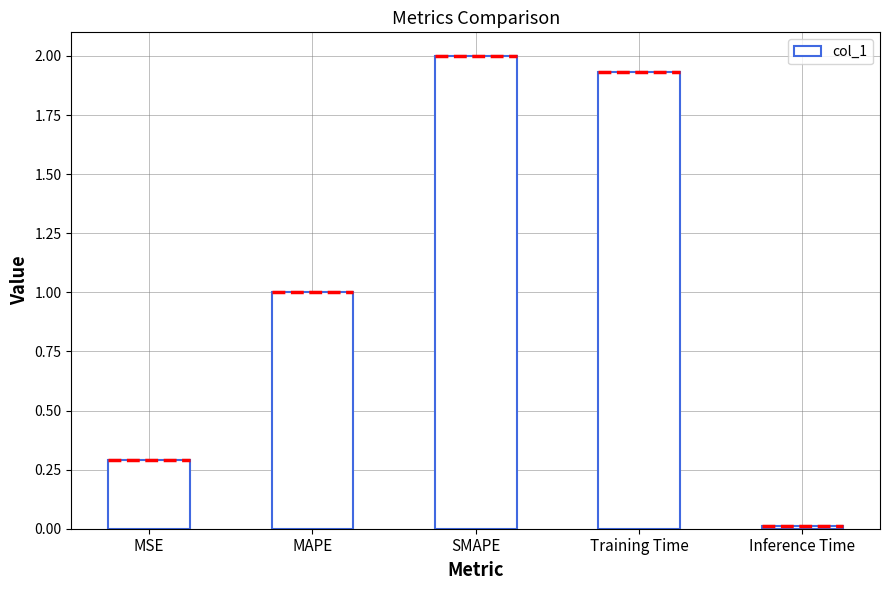

Rank the categories by value from lowest to highest.

Inference Time, MSE, MAPE, Training Time, SMAPE